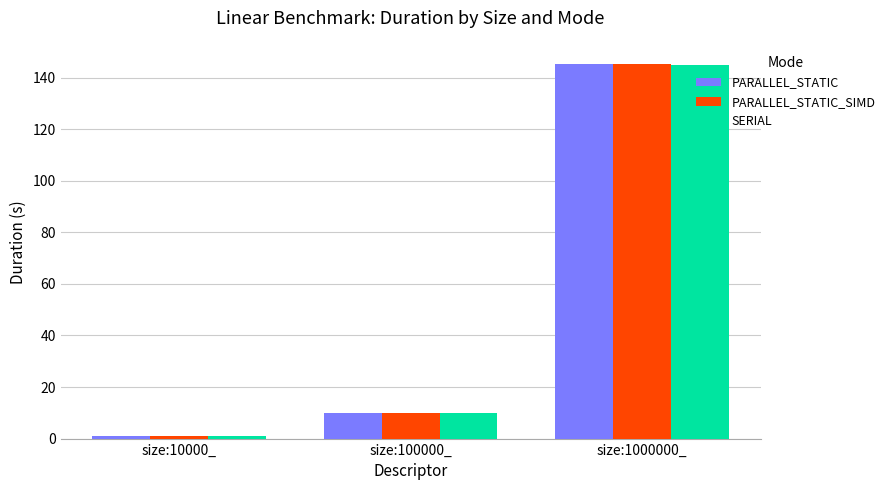

The PARALLEL_STATIC series shows 61.2 at size:1000000_. True or false?

False